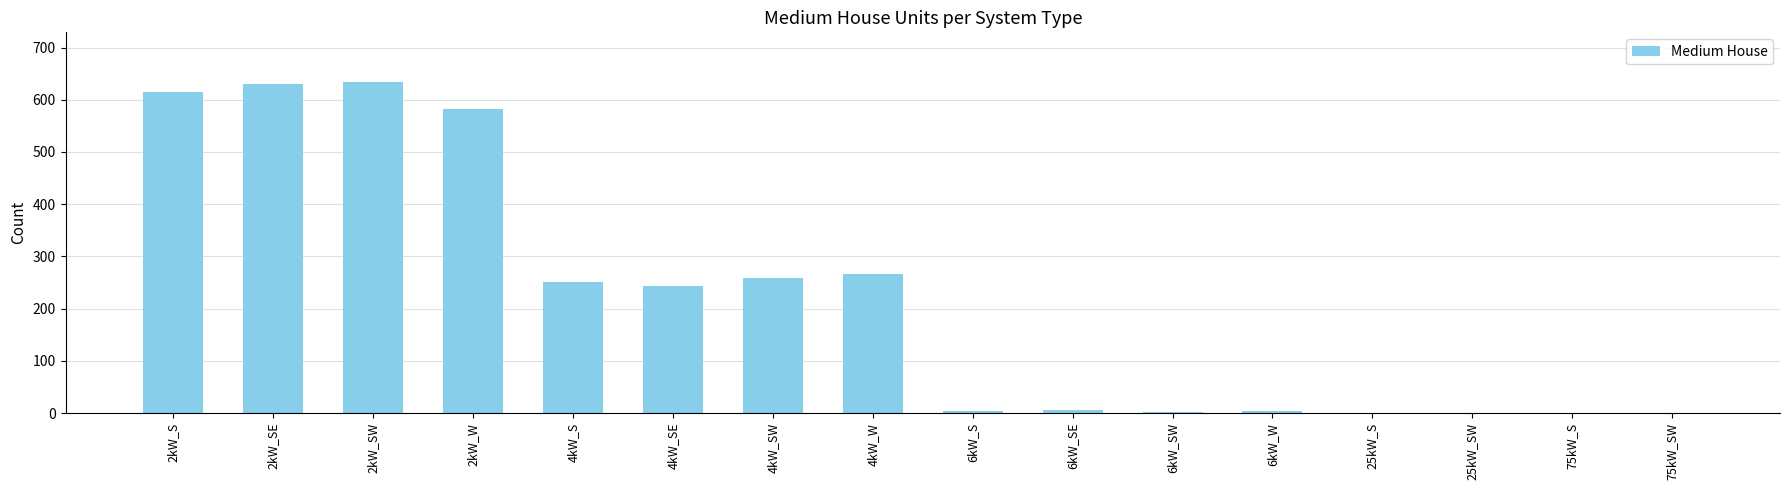

The value at 75kW_SW is 363. True or false?

False